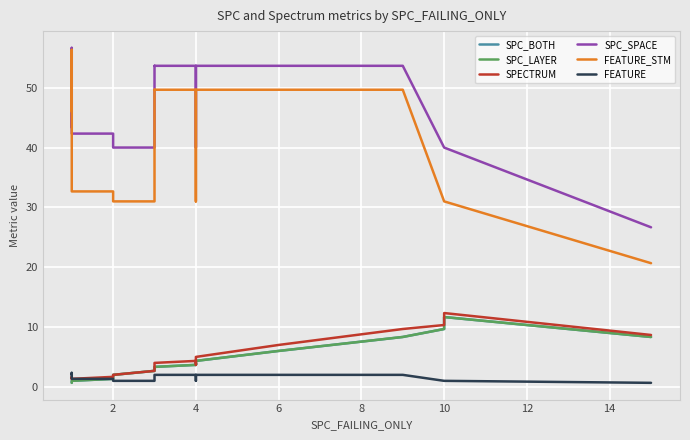

How many values in the SPECTRUM series exceed 3?

11